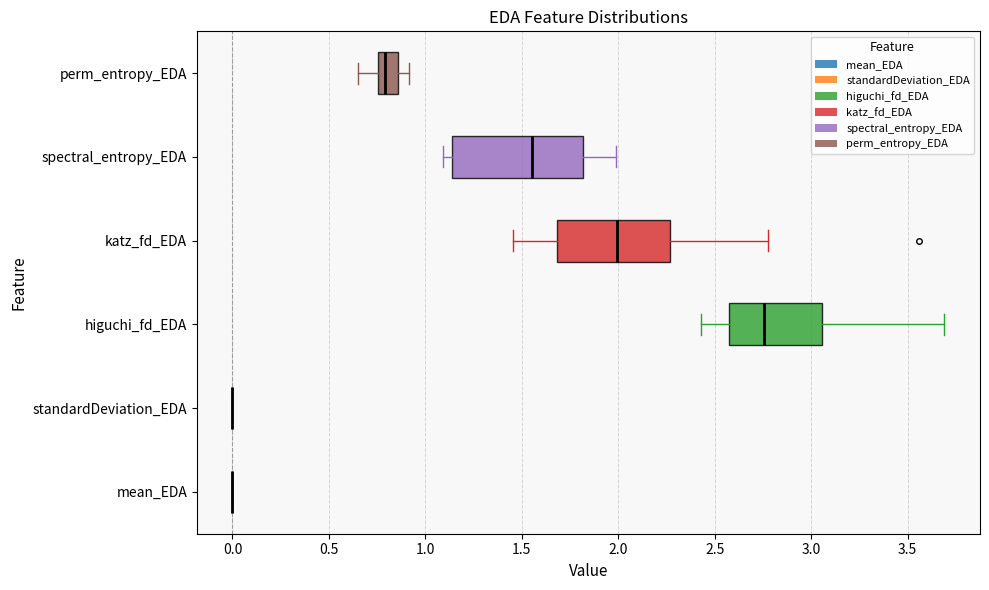

Where is the left edge of the box for perm_entropy_EDA on the x-axis? The values are not printed on the chart, so give them approximately, as read against the axis.

0.75